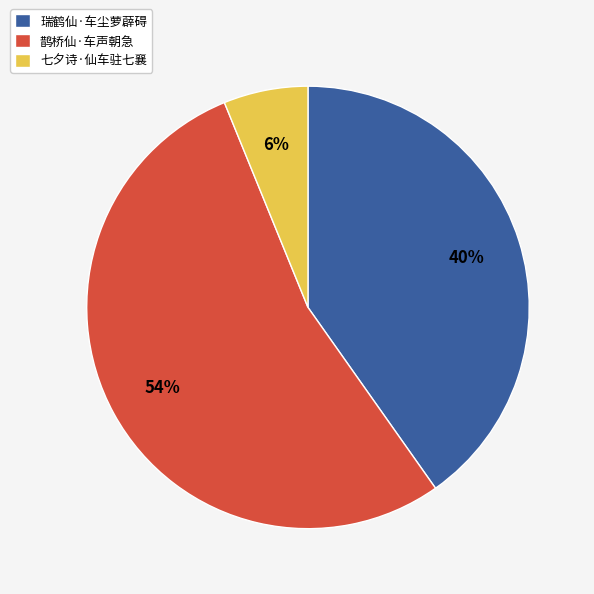

Rank the categories by value from lowest to highest.

七夕诗·仙车驻七襄, 瑞鹤仙·车尘萝薜碍, 鹊桥仙·车声朝急